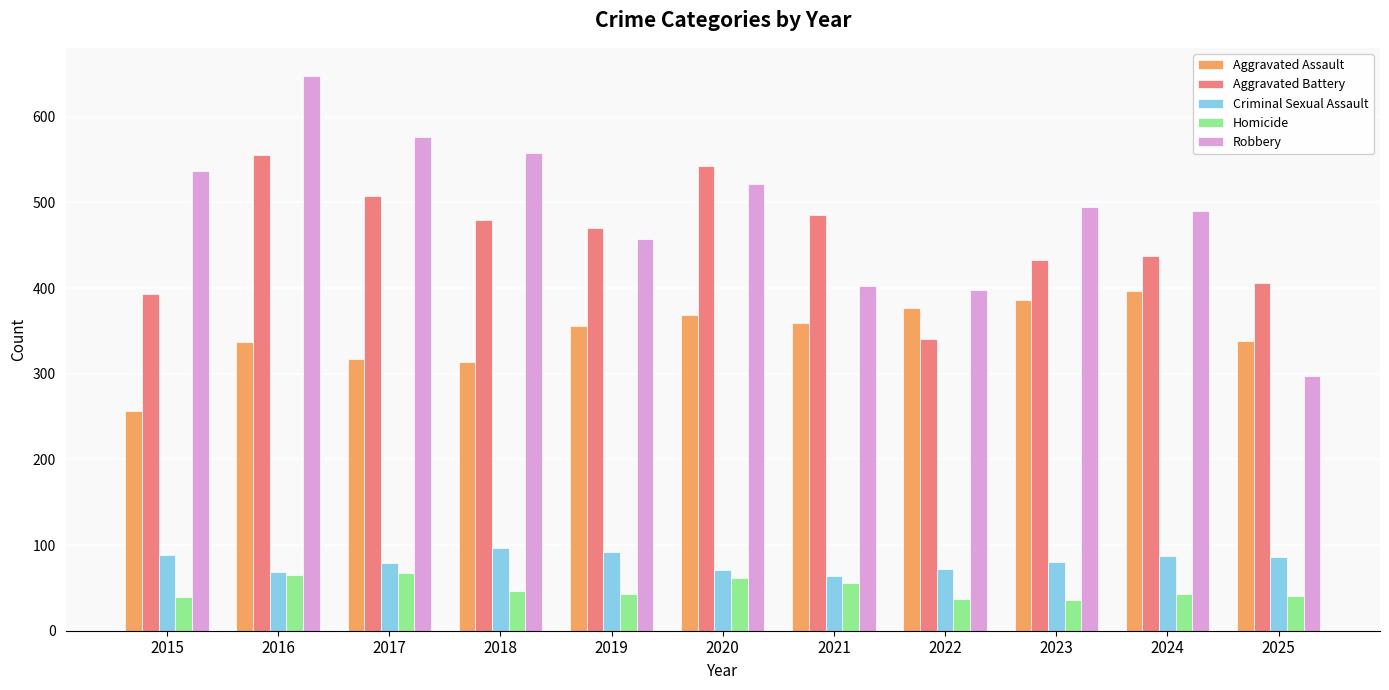

At 2015, list the series in order from largest to smallest.

Robbery, Aggravated Battery, Aggravated Assault, Criminal Sexual Assault, Homicide